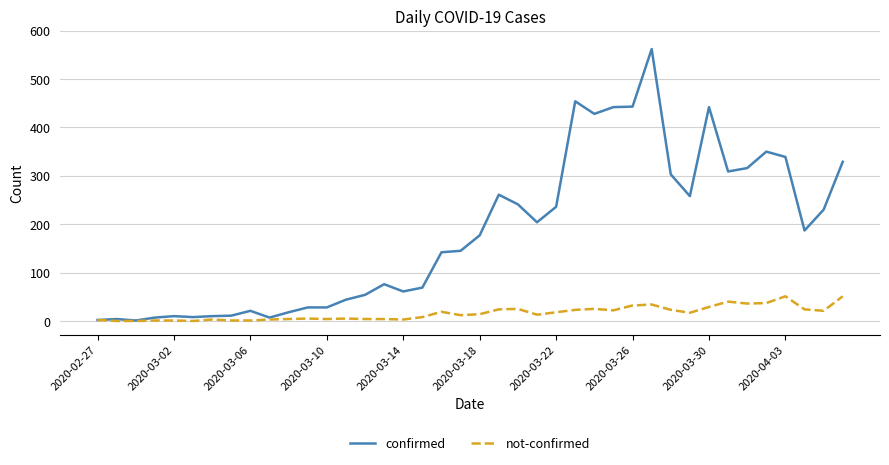

List the series in order of their peak value, highest first.

confirmed, not-confirmed